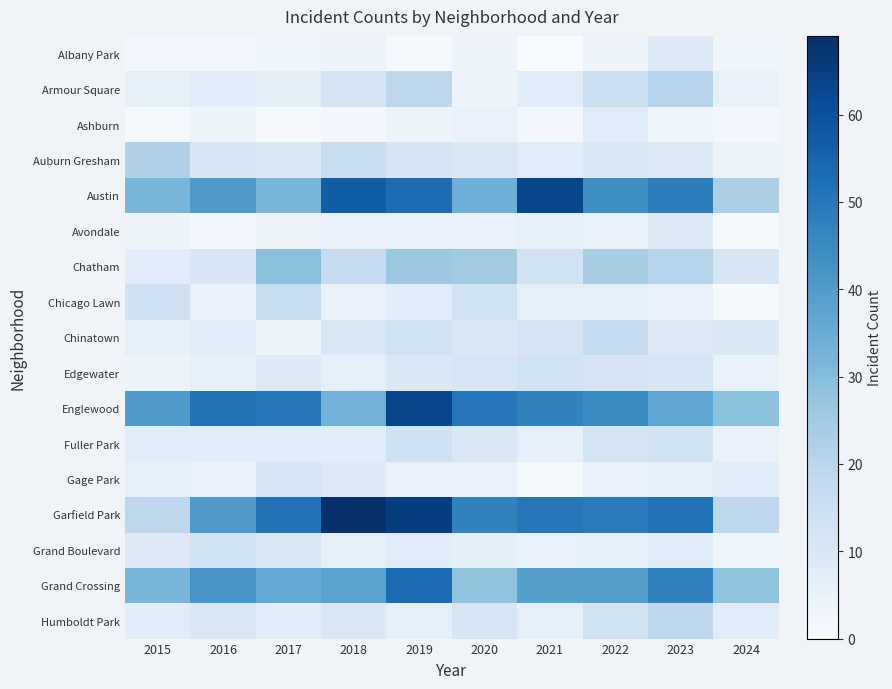

At which category is the sum across all series the highest?

2019